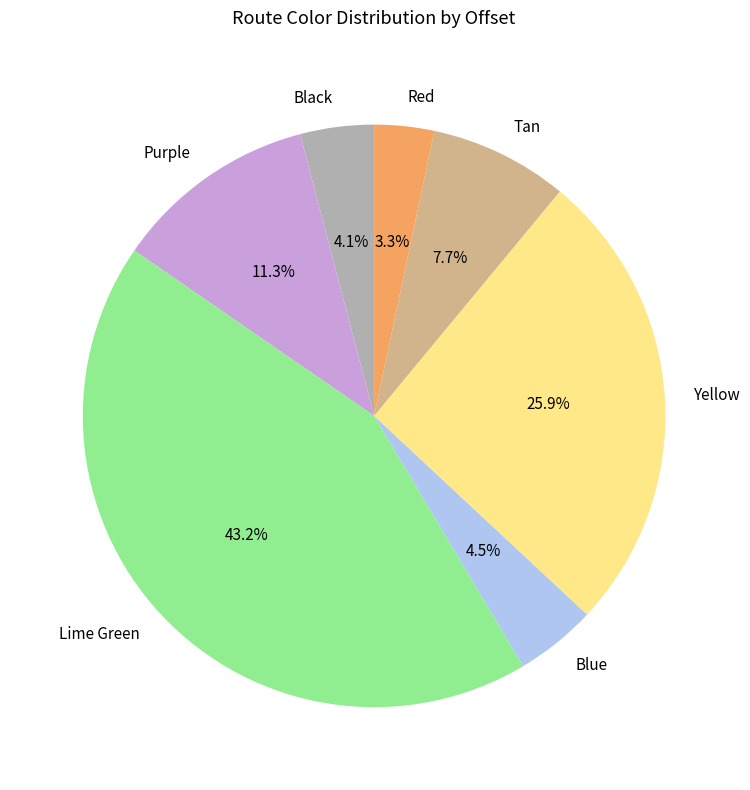

To the nearest percent, what percentage of the pie is Tan?

8%